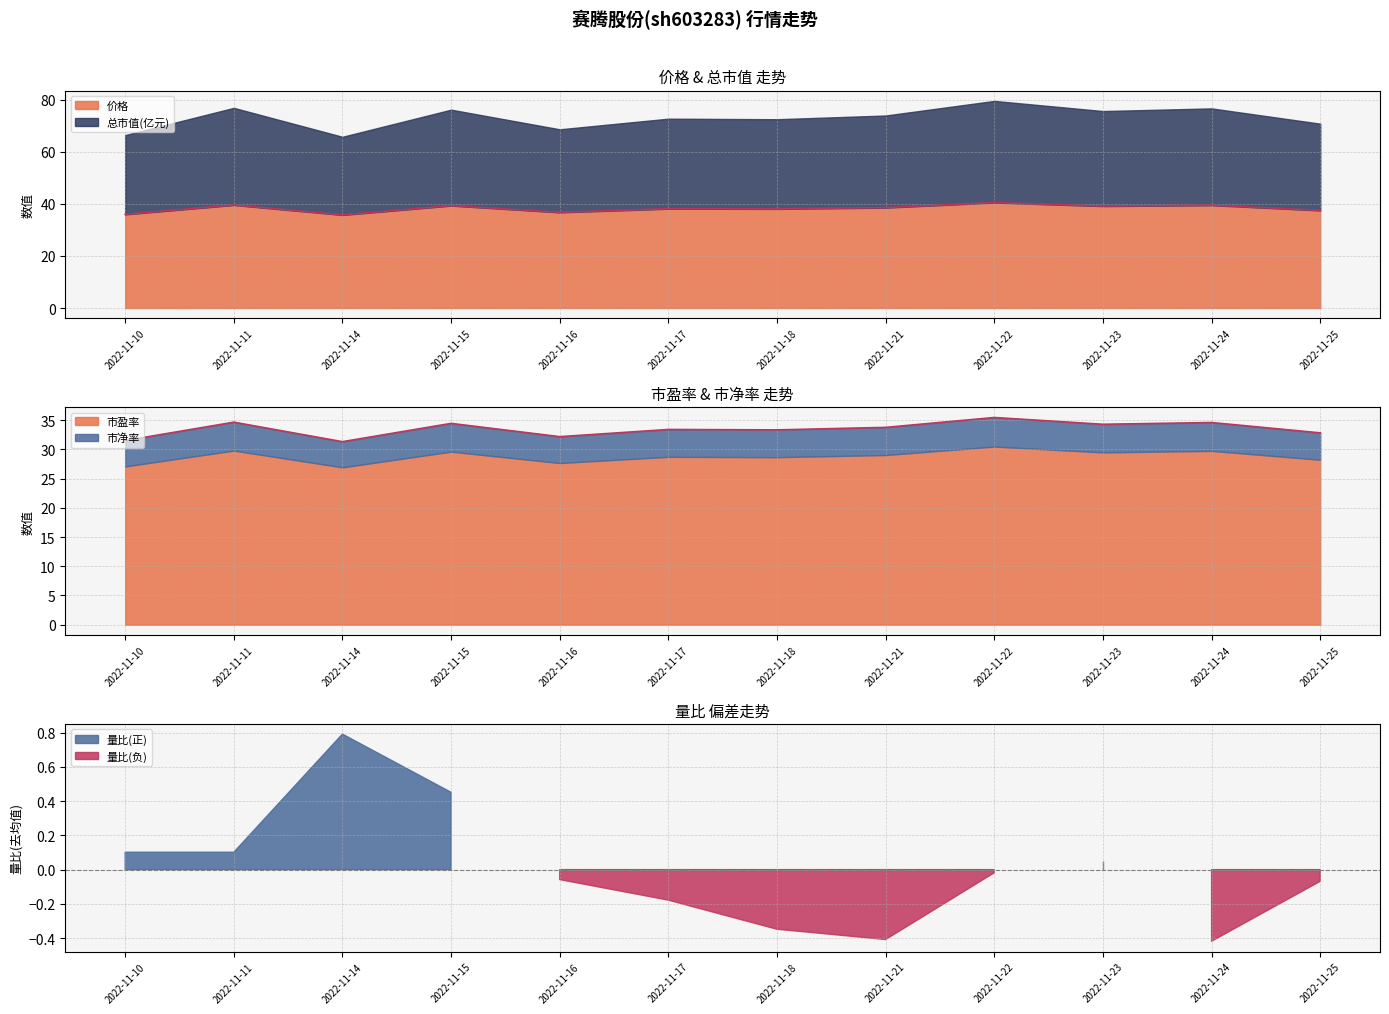

True or false: 总市值(亿元) and 市净率 intersect in this chart.

False